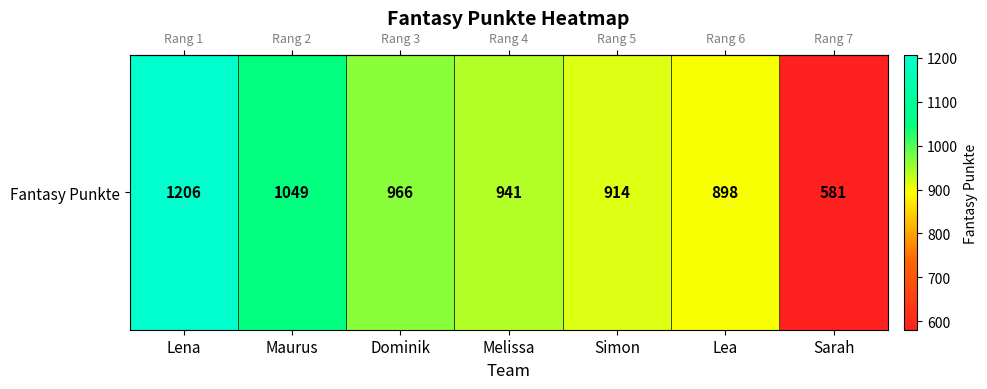

Reading left to right, transcribe all the data shown in this chart.

1206	1049	966	941	914	898	581